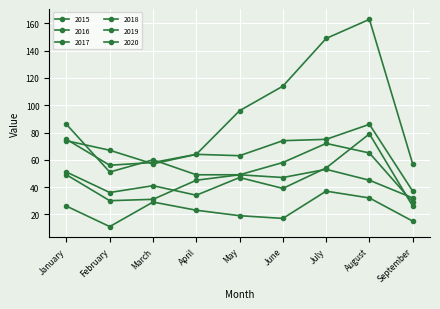

How many lines are shown in the chart?

6